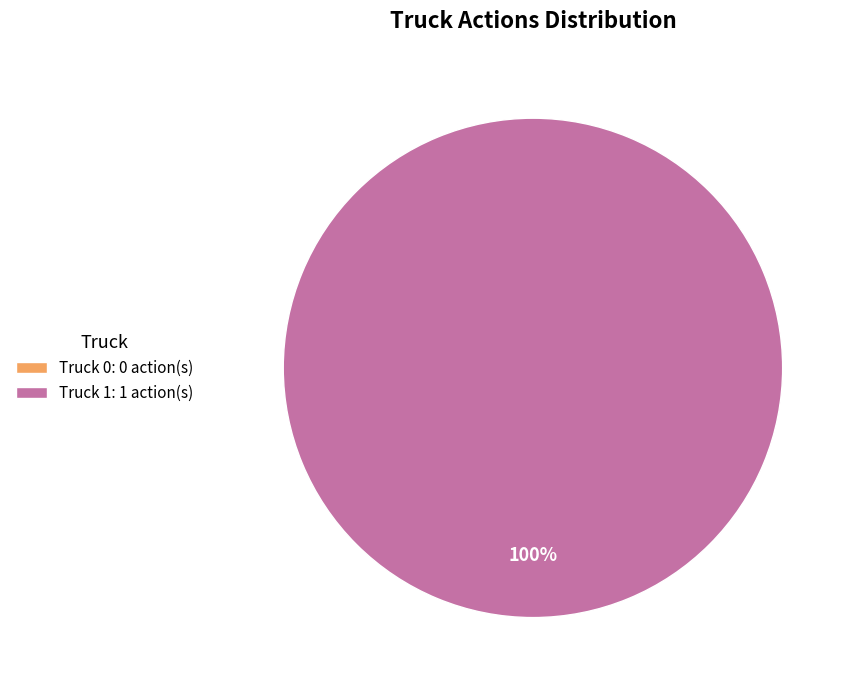

Is it true that Truck 1 is 93% of the pie?

False